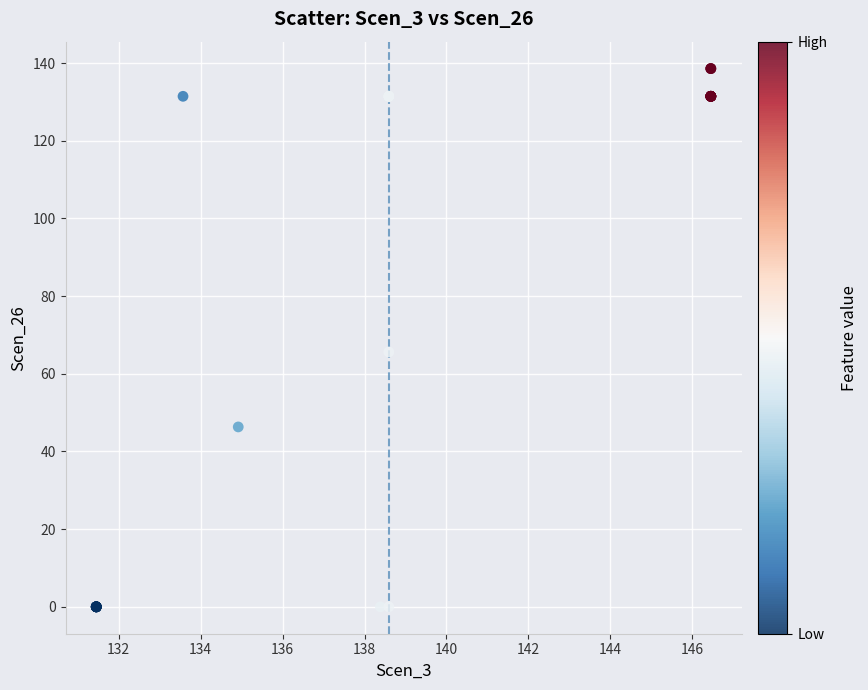

What Y value in the scatter plot is closest to 69?

65.6